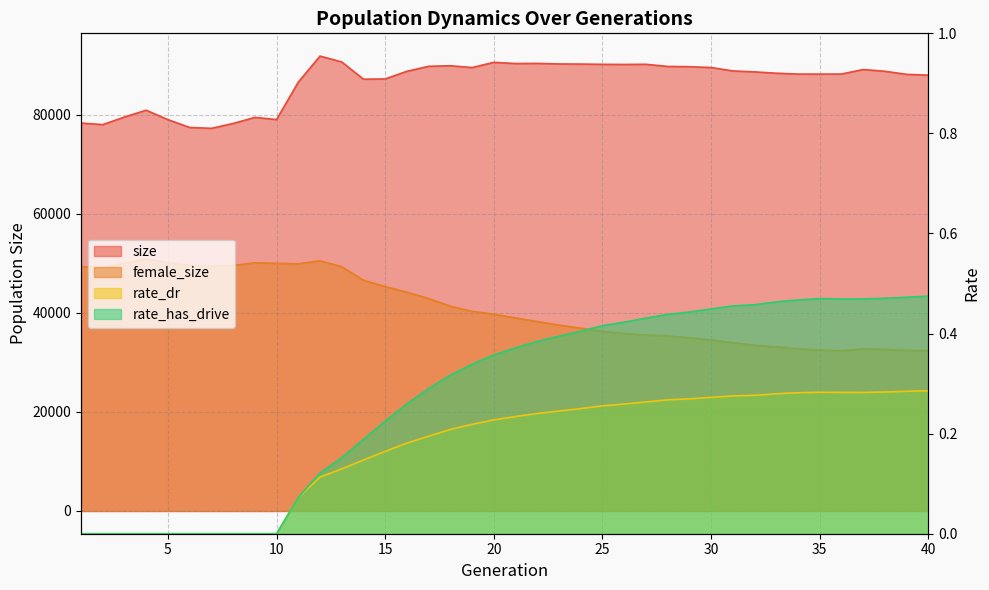

Rank the series by their maximum value, from lowest to highest.

rate_dr, rate_has_drive, female_size, size